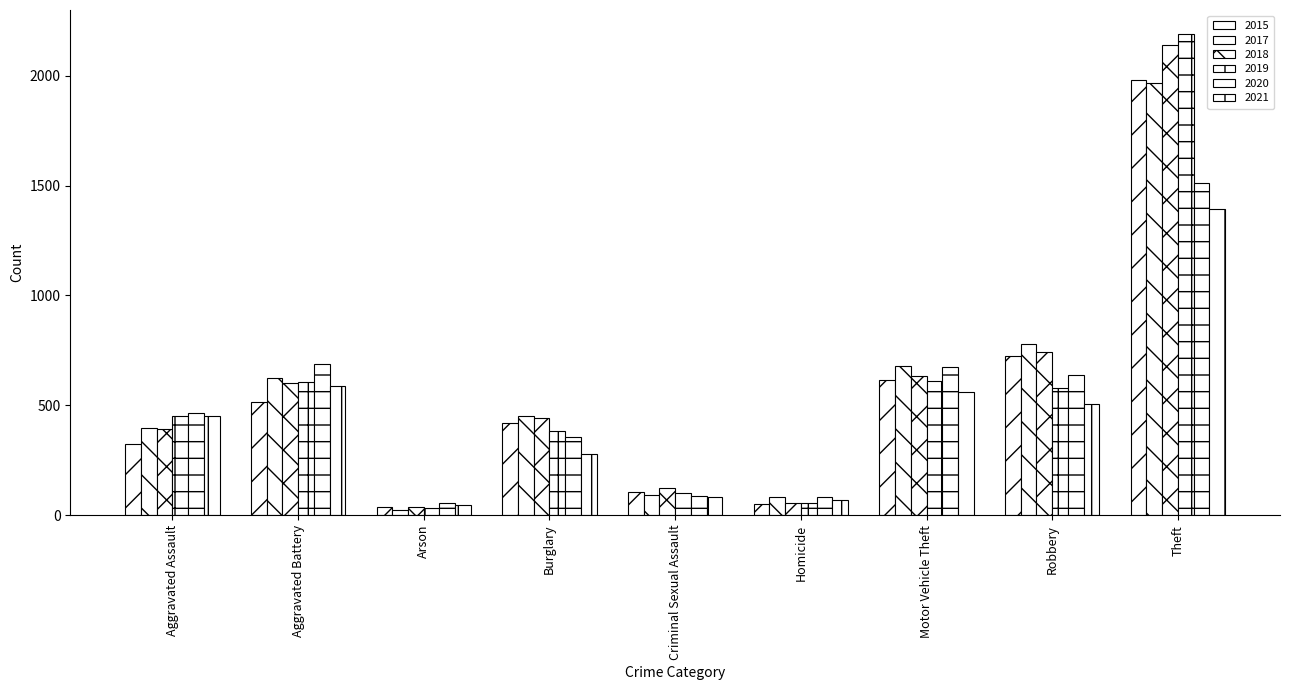

How many categories are shown in the chart?

9